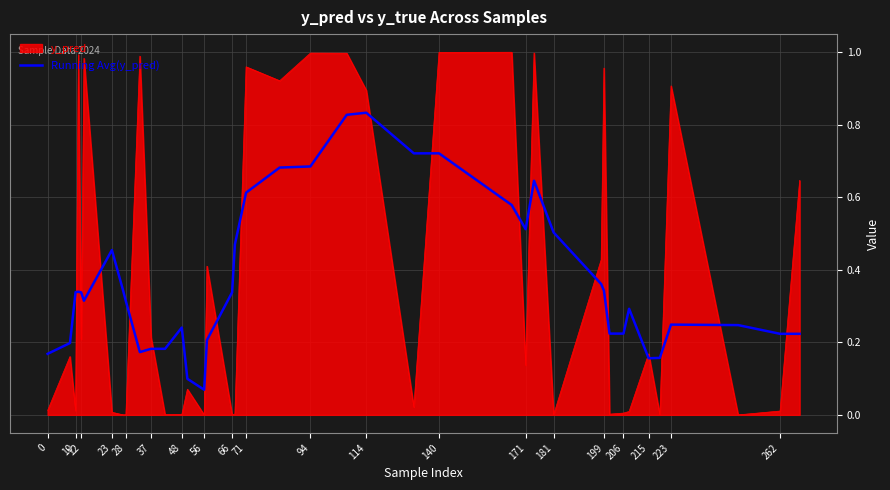

After their last crossing, which series has the higher values: Running Avg(y_pred) or y_pred?

y_pred